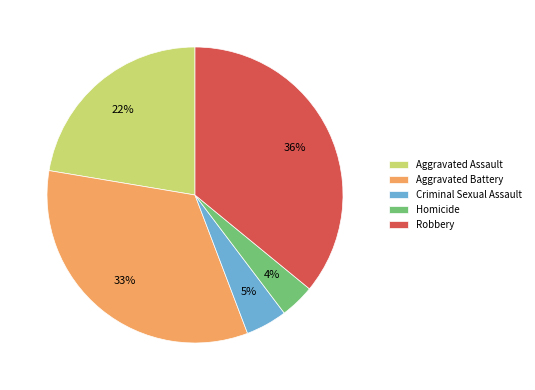

Is it true that Aggravated Assault is 31% of the pie?

False